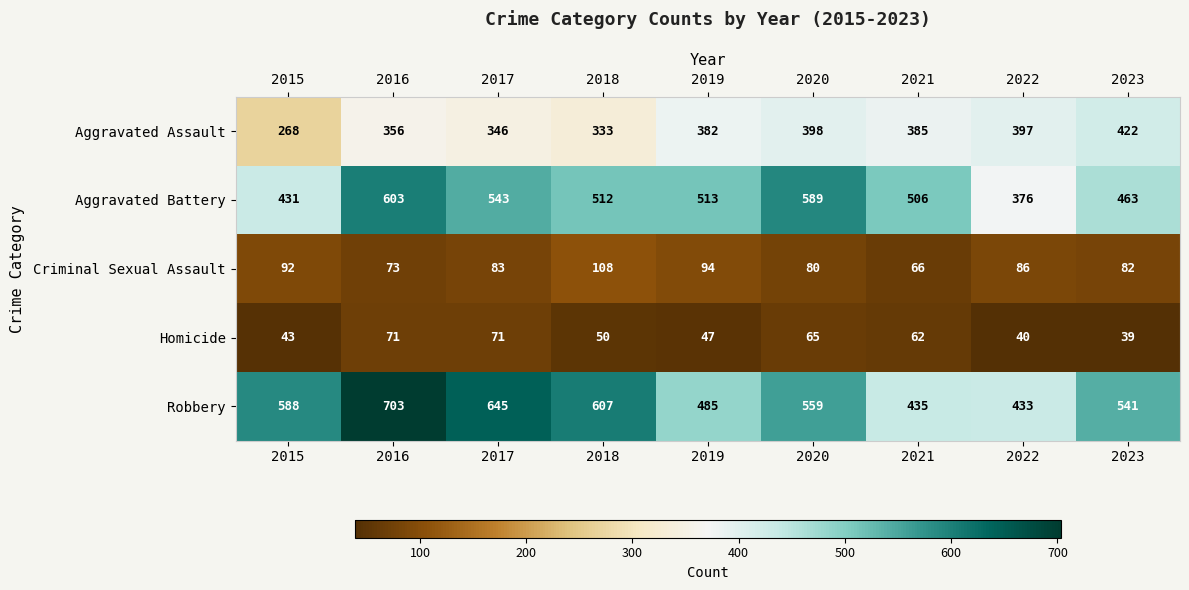

Count the Aggravated Battery values in the range 463 to 543.

5